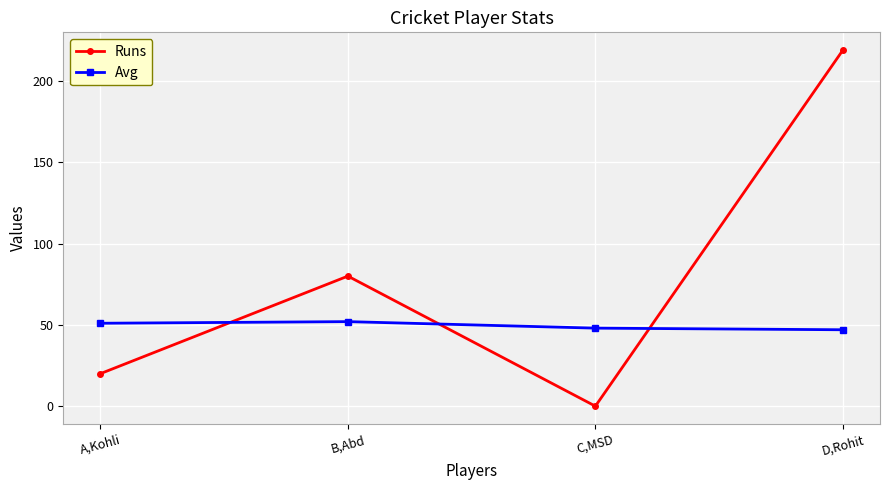

The Runs series shows 0 at C,MSD. True or false?

True